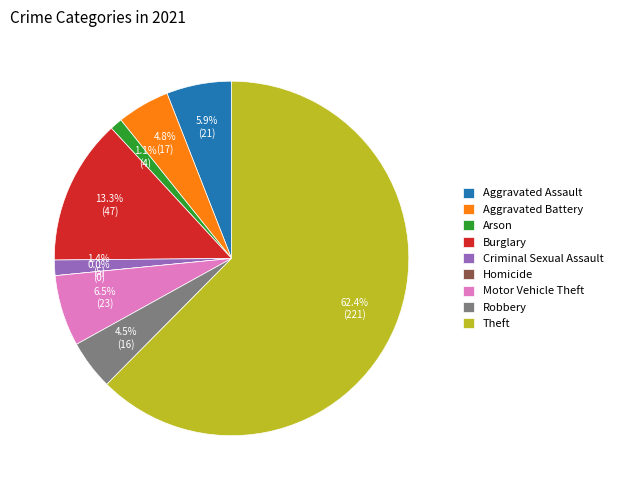

How many segments does this pie chart have?

9